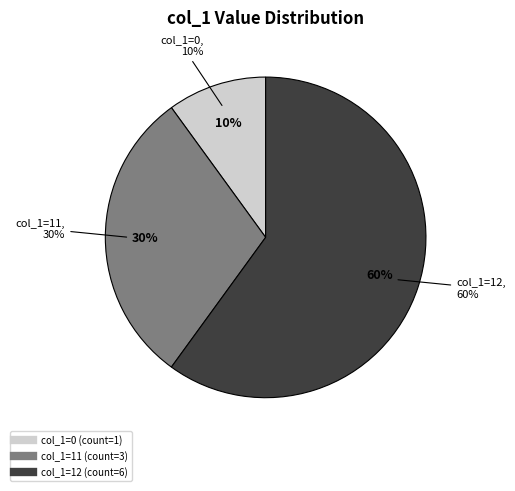

What is the largest slice in the pie chart?

12